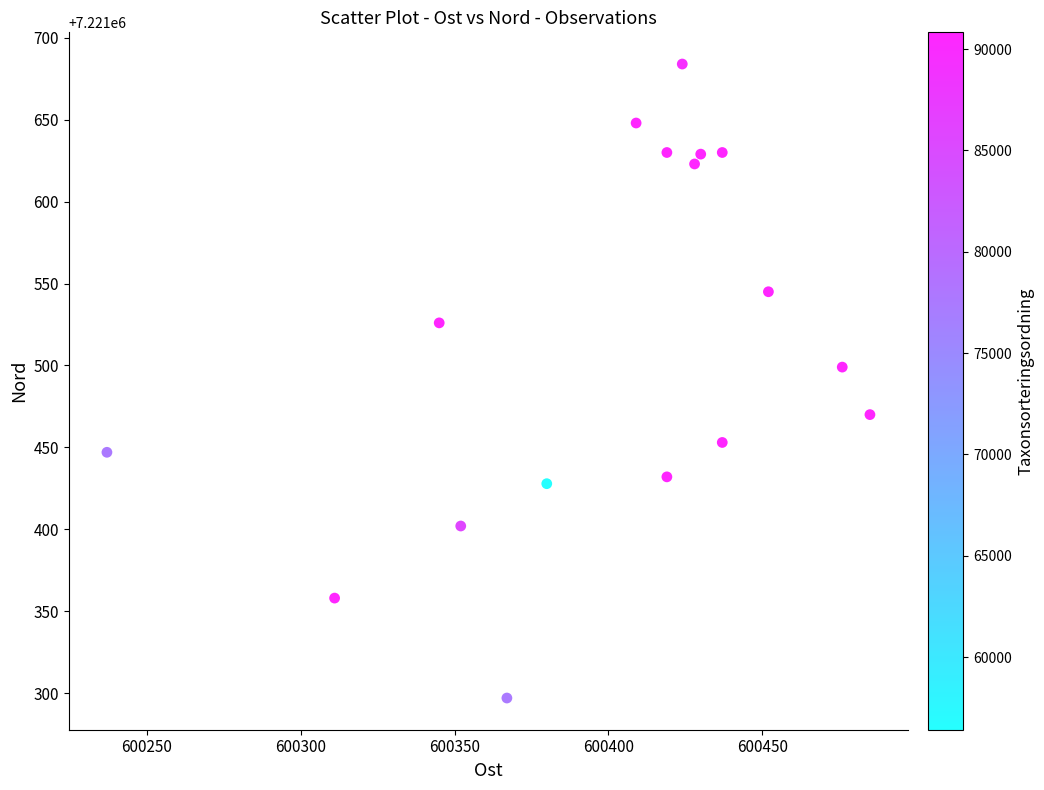

What Y value in the scatter plot is closest to 7221490?

7221499.0